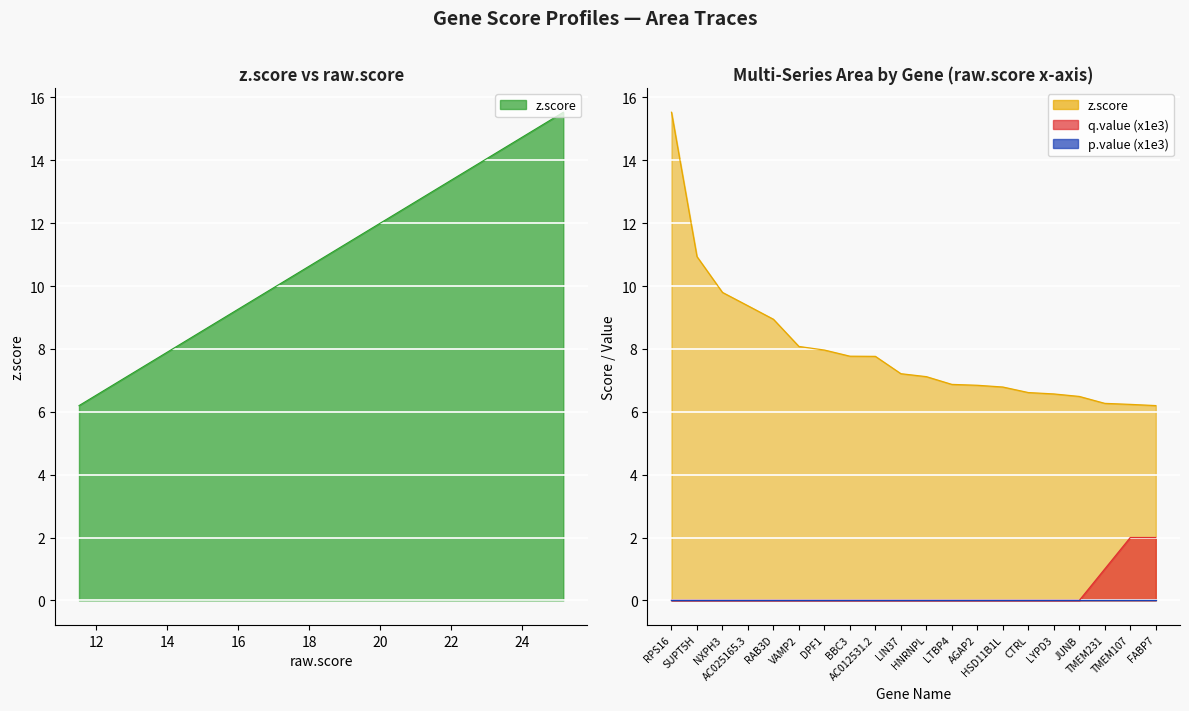

Where does the z.score series first go above 7?

RPS16